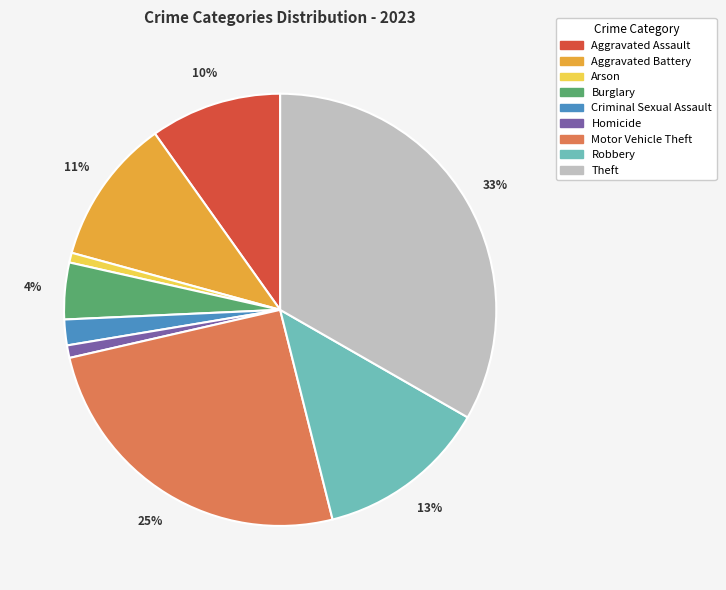

Which category has the biggest portion of the pie?

Theft